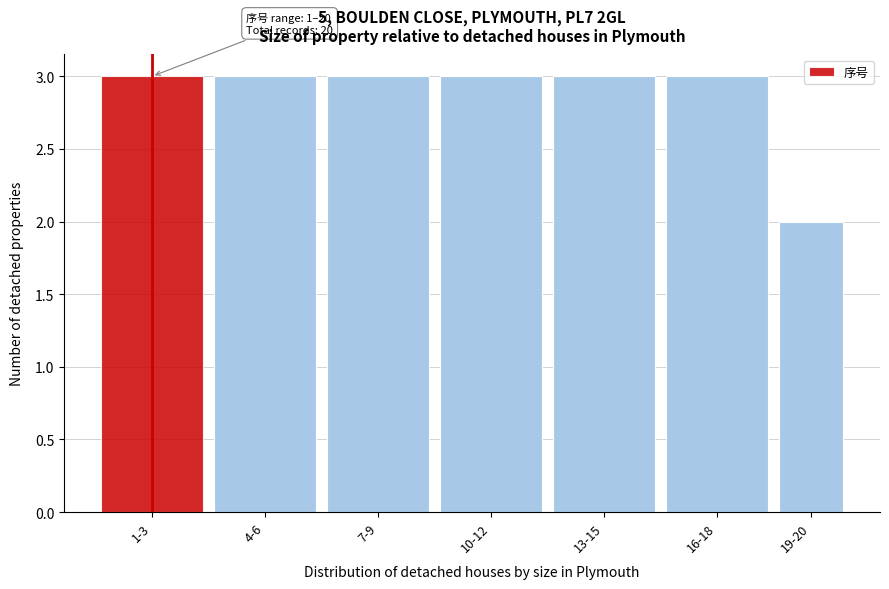

Reading left to right, extract all data points from this chart.

1-3=3	4-6=3	7-9=3	10-12=3	13-15=3	16-18=3	19-20=2